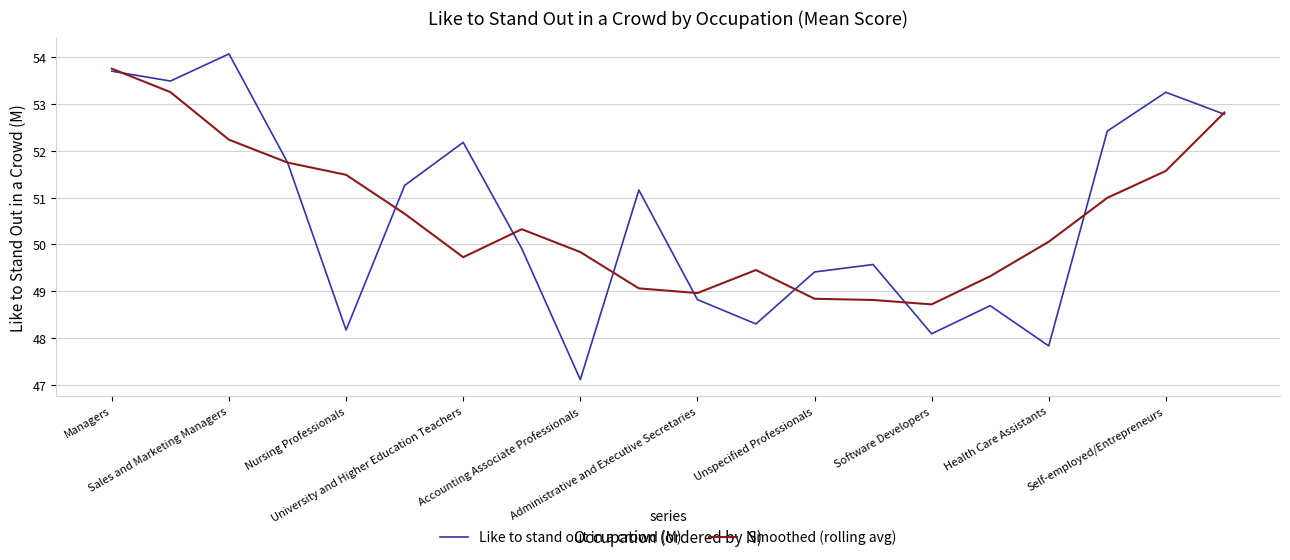

Which series has the largest range (max minus min)?

Like to stand out in a crowd (M)